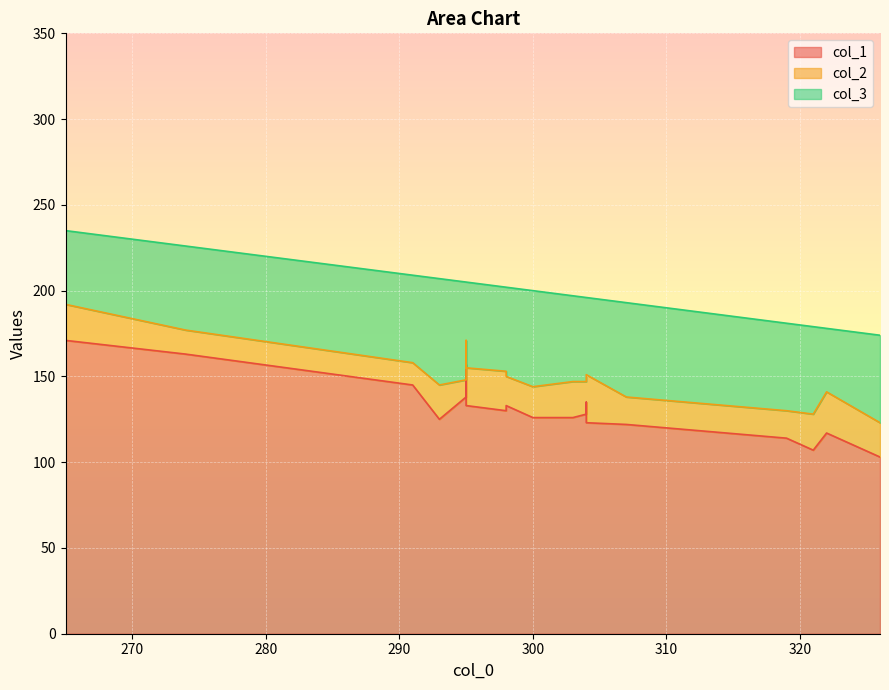

What is the spread (max minus min) of values at 322?

93